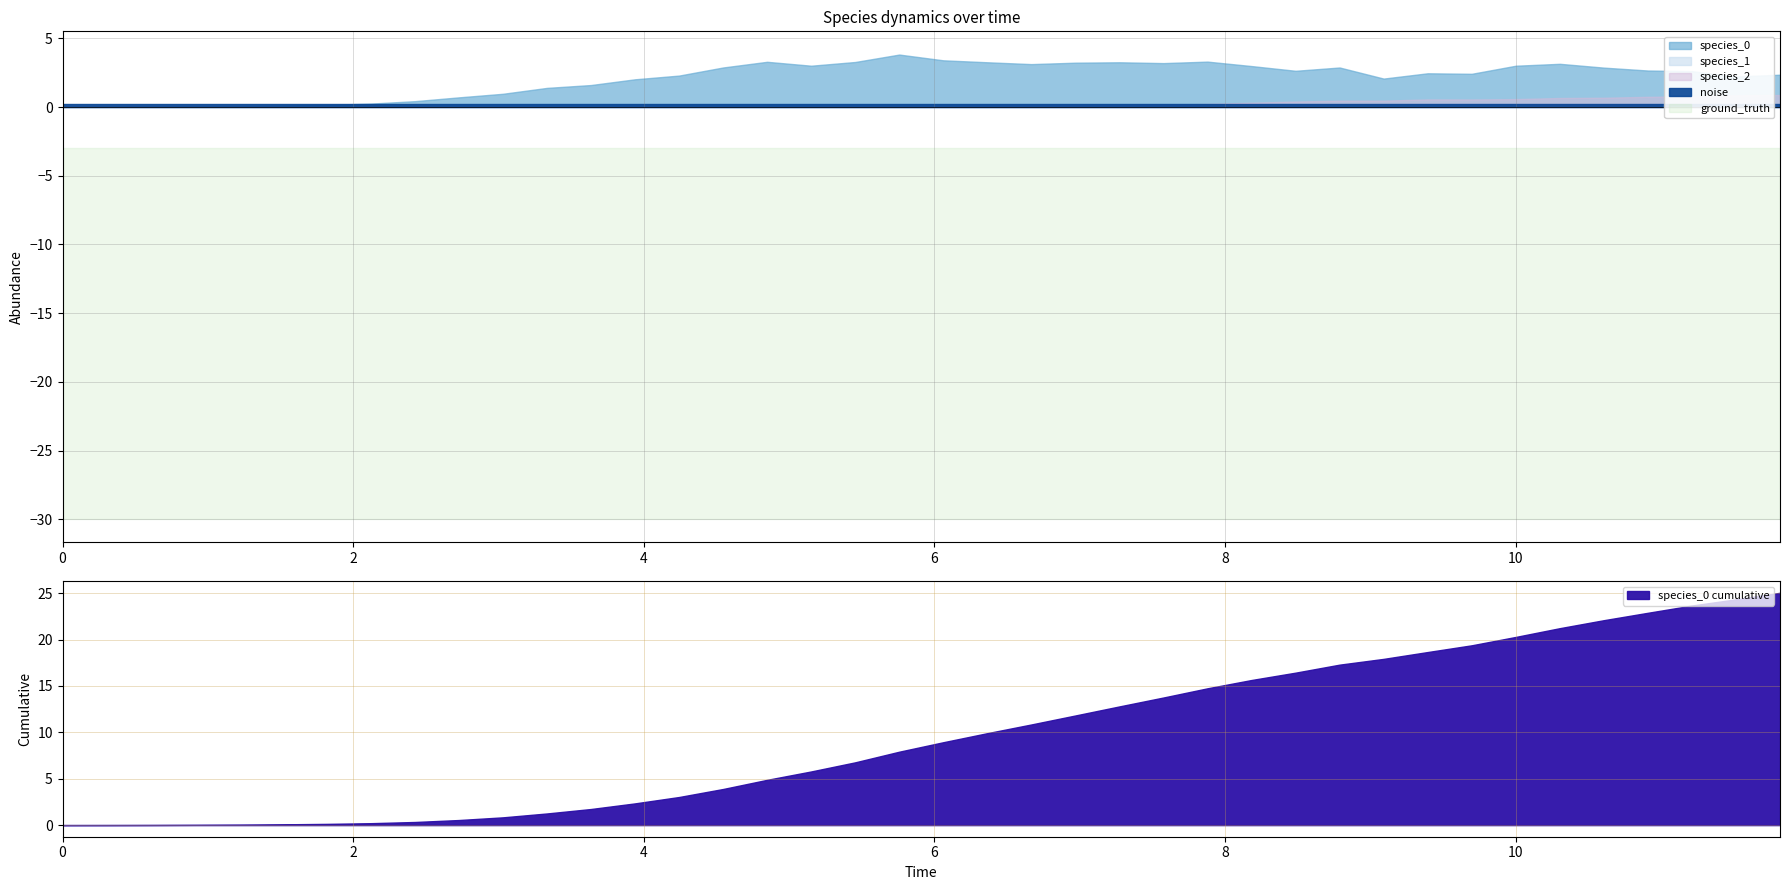

What is the value of the noise point at the 29th from the left?

0.1